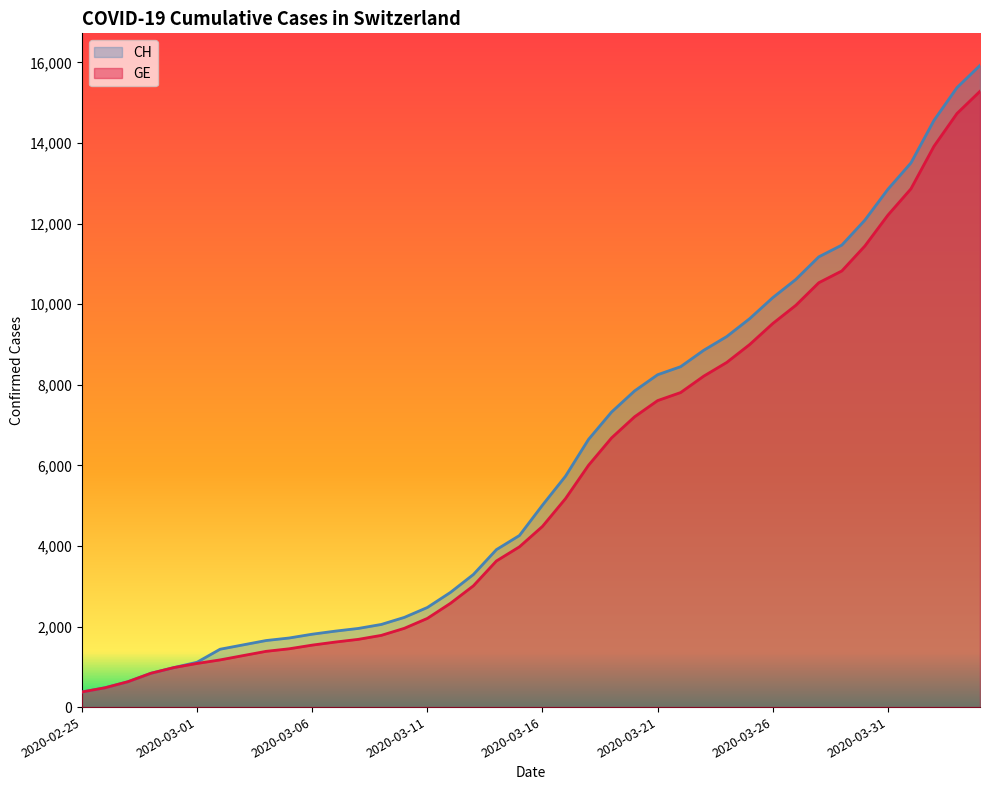

At which category is the sum across all series the highest?

2020-04-04